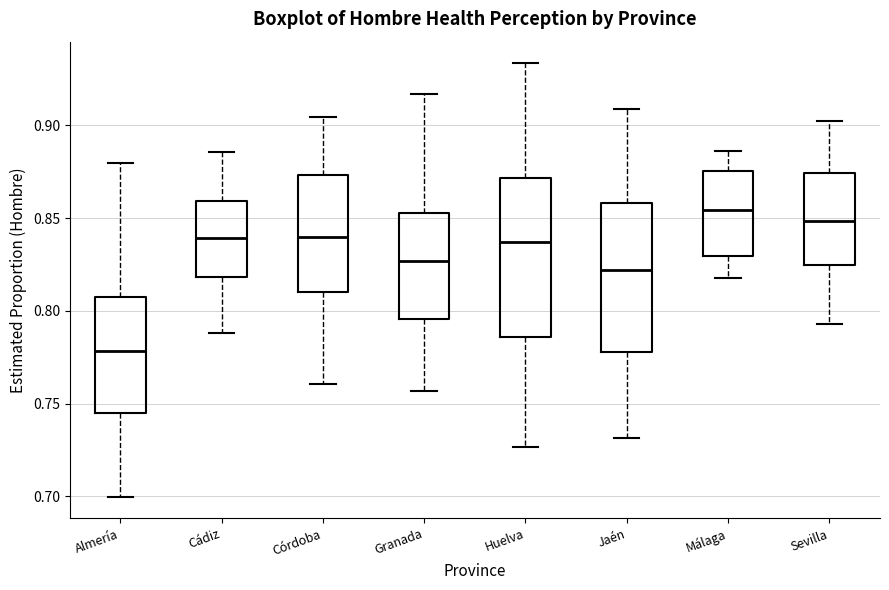

Which box's median line is the lowest?

Almería